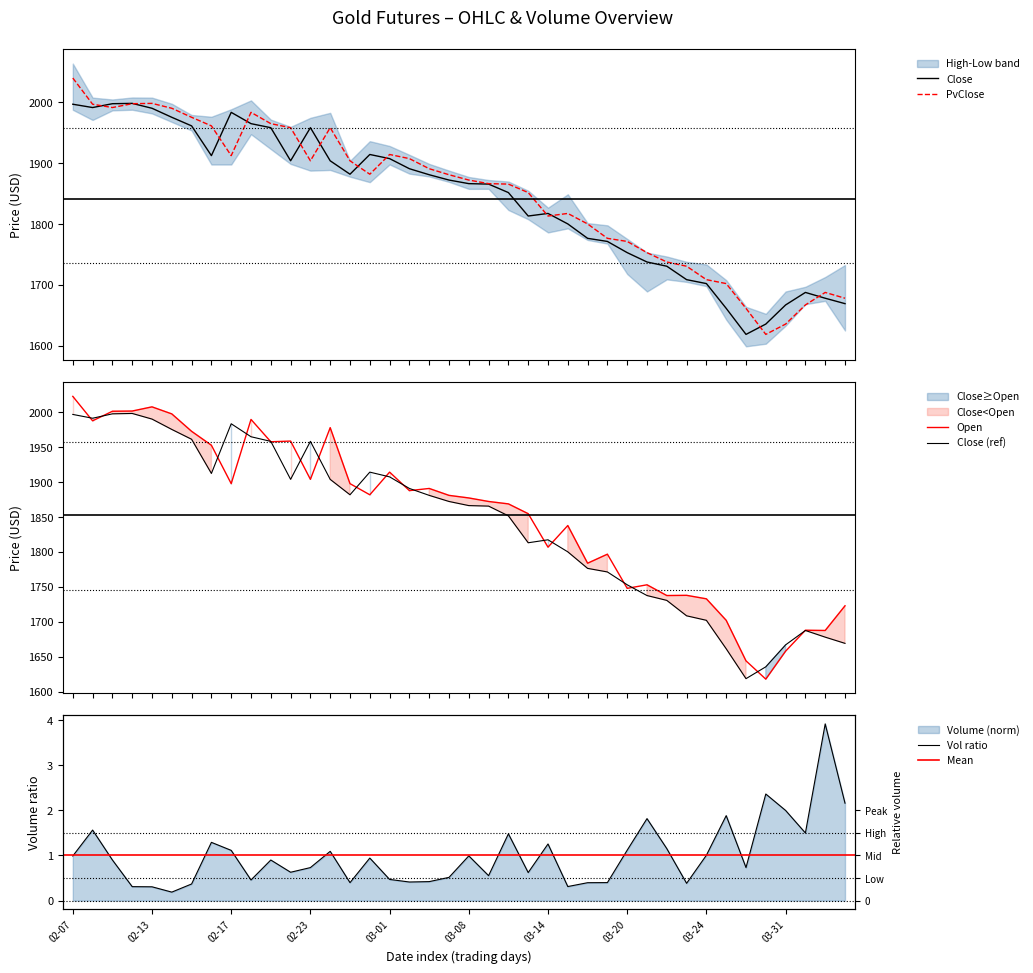

True or false: Close has a value of 3046.4 at 14.

False